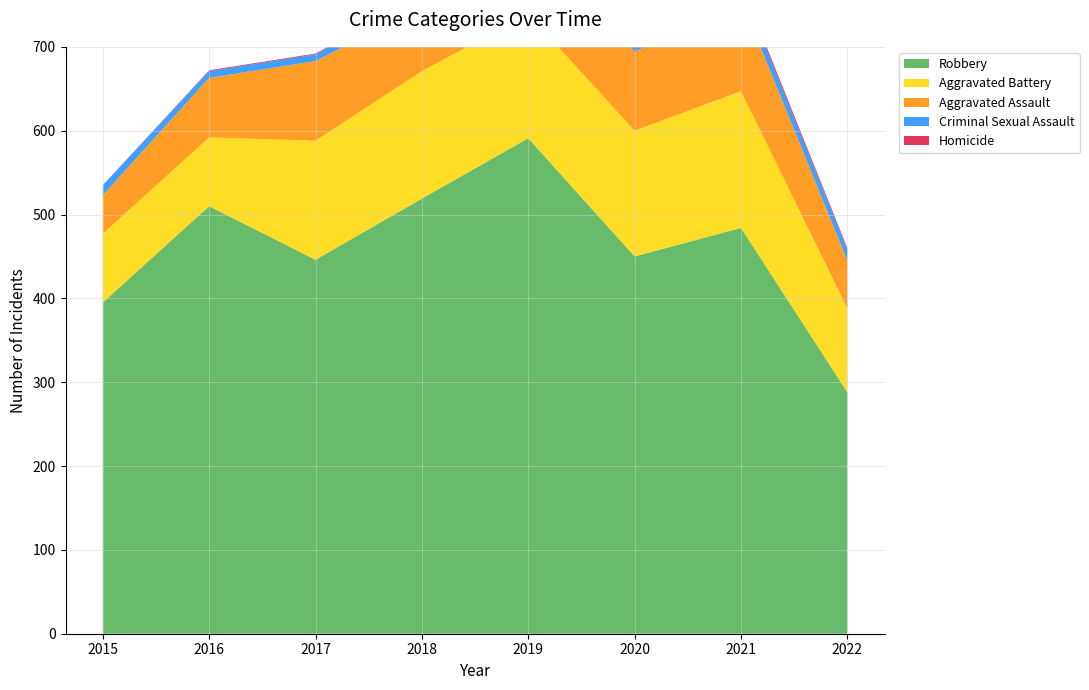

Reading left to right, list all the values displayed in this chart.

Aggravated Assault: 46	71	95	77	98	94	110	57
Aggravated Battery: 82	82	142	152	148	150	163	100
Criminal Sexual Assault: 12	8	8	11	8	3	15	13
Homicide: 0	1	1	1	2	2	4	2
Robbery: 395	510	446	519	591	450	484	288